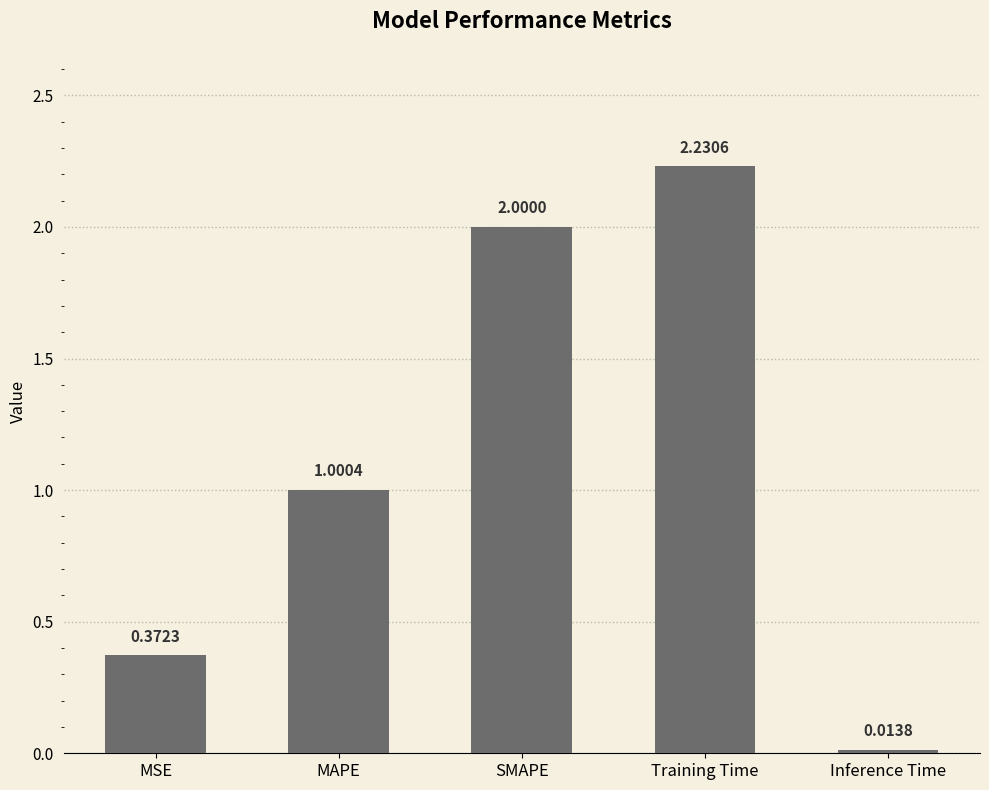

What is the difference between the maximum and second lowest values?

1.9